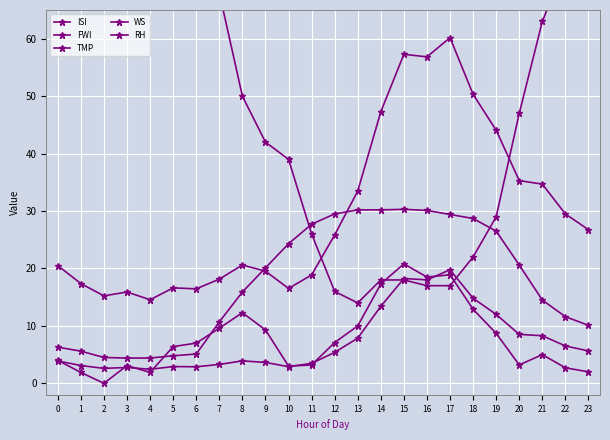

How many data points in FWI are above 25?

12